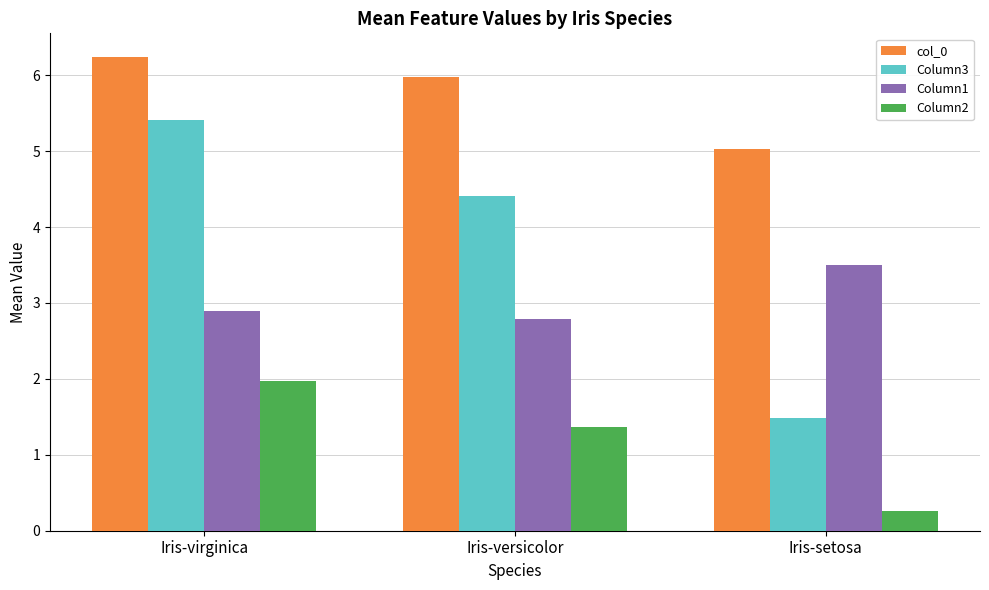

How many groups of bars are there?

3